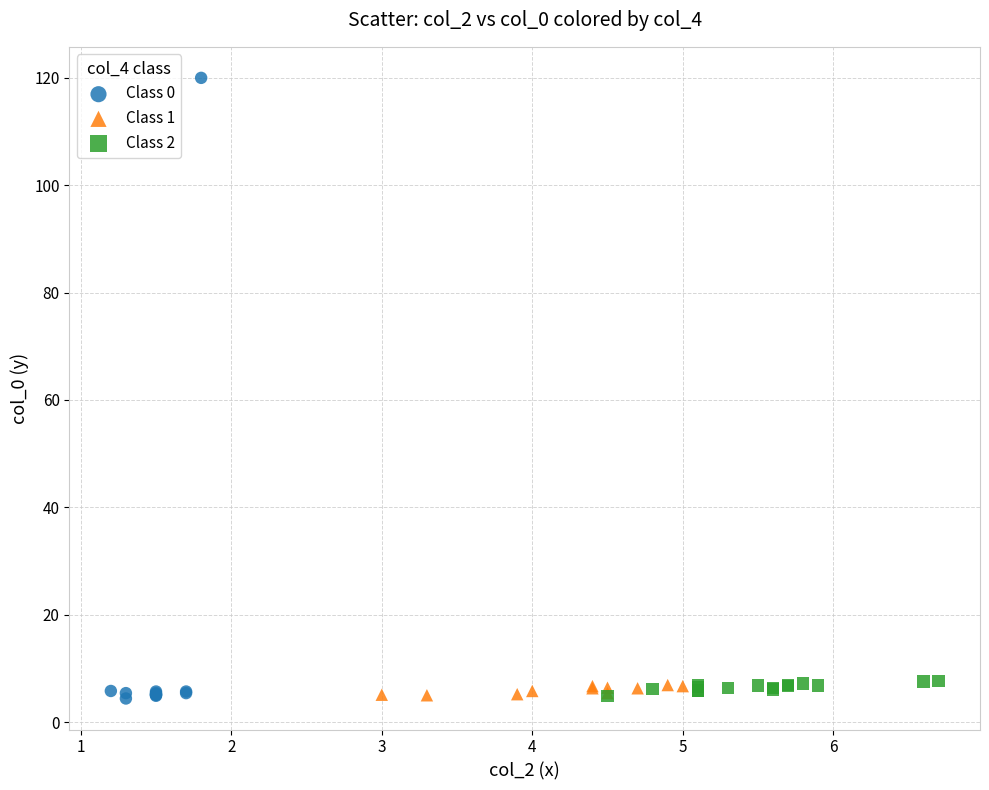

Which series reaches the maximum Y coordinate?

Class 0